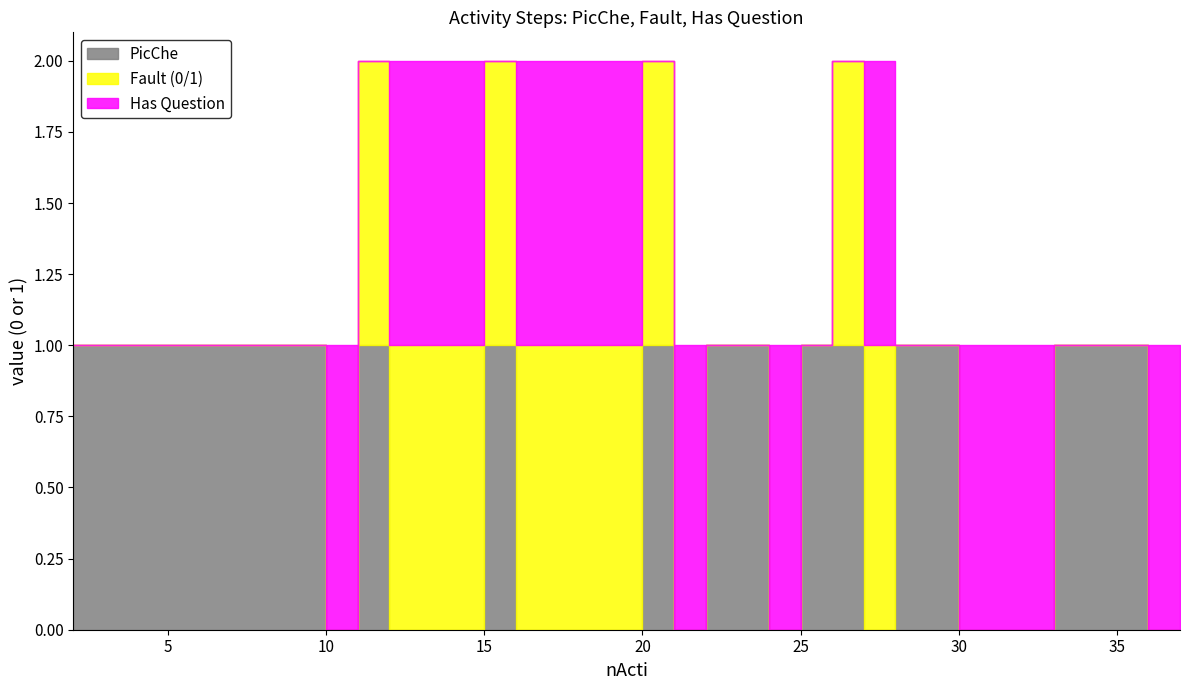

At which category is the sum across all series the highest?

11